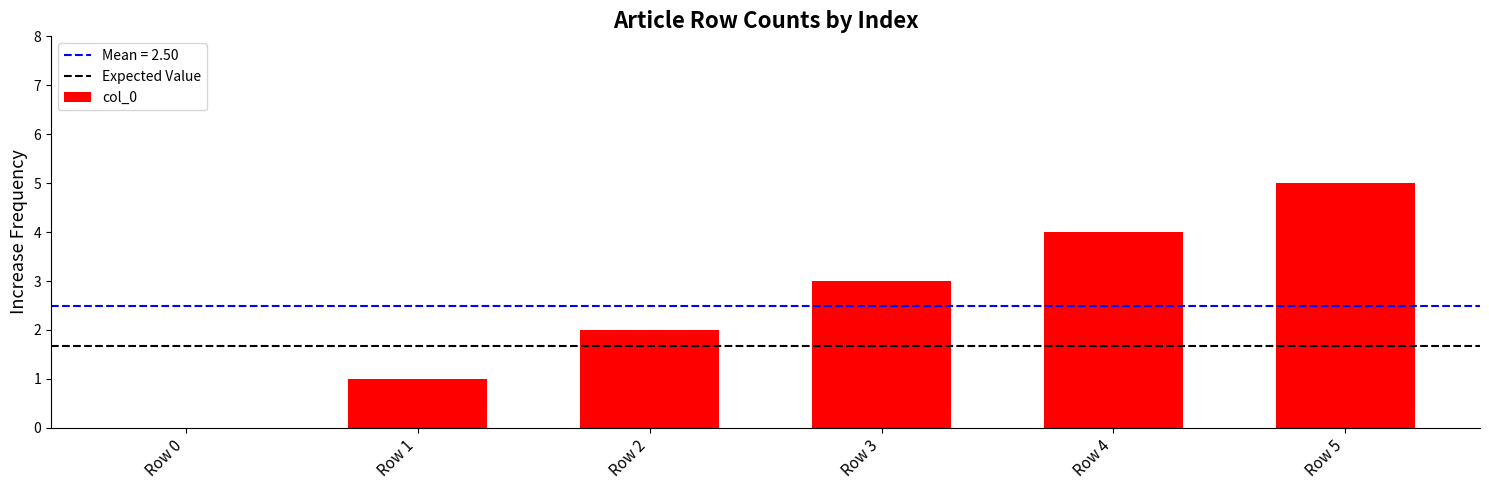

Reading left to right, list all the values displayed in this chart.

0	1	2	3	4	5